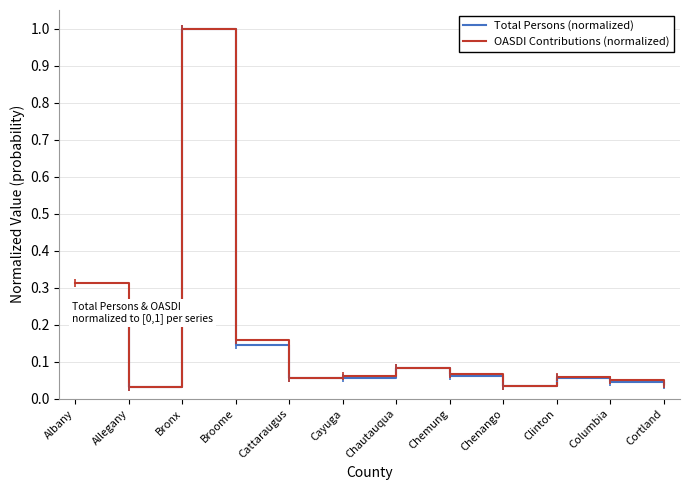

True or false: Total Persons (normalized) has a value of 0.1 at Cortland.

False